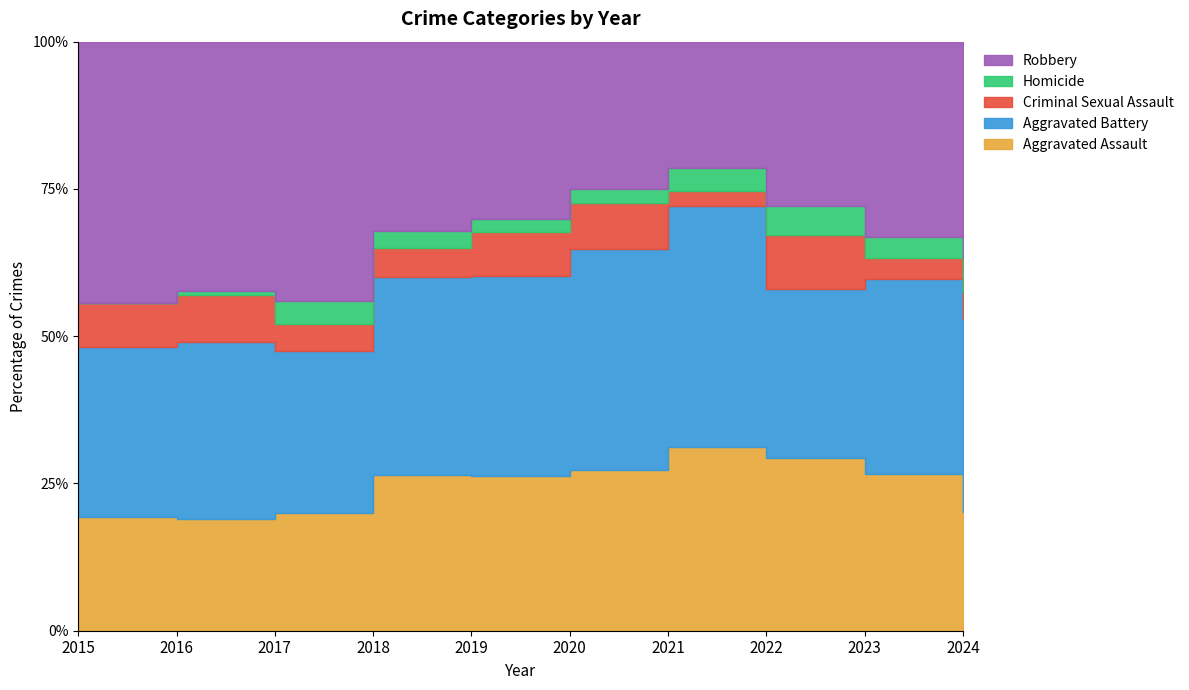

How many values in Homicide are above zero?

9